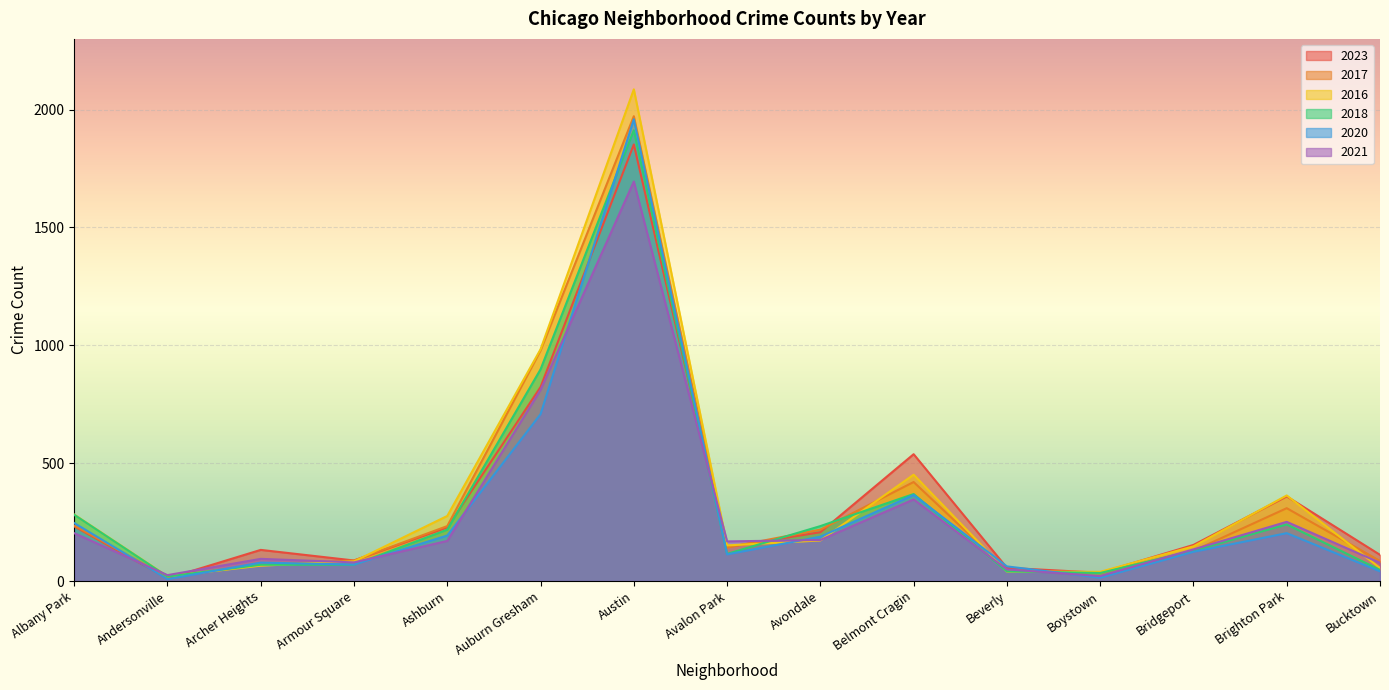

What is the difference between the highest and lowest values at Andersonville?

17